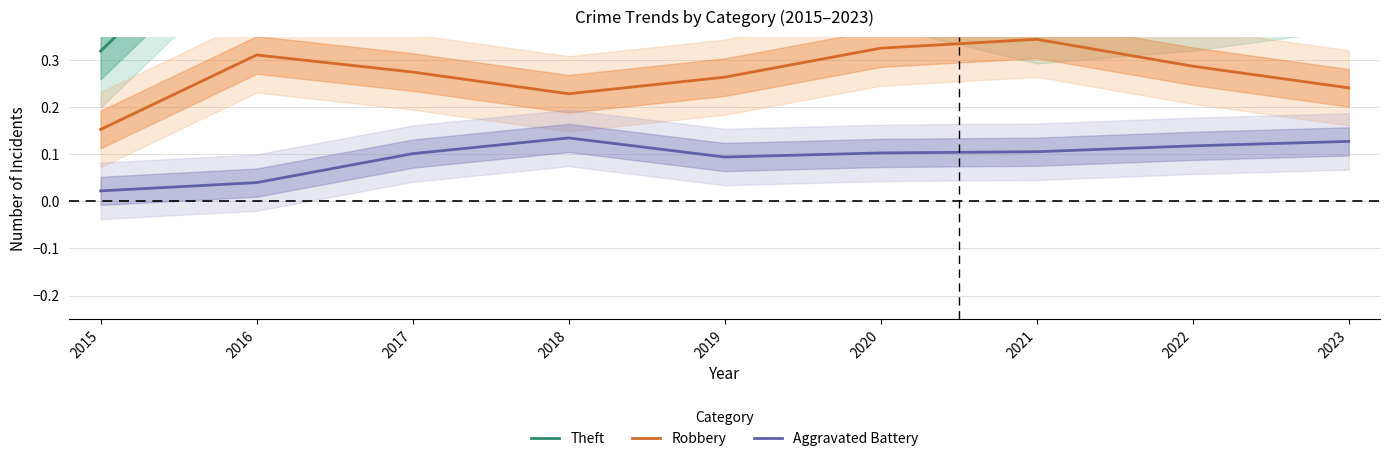

At which category does Robbery reach its first local peak?

2016